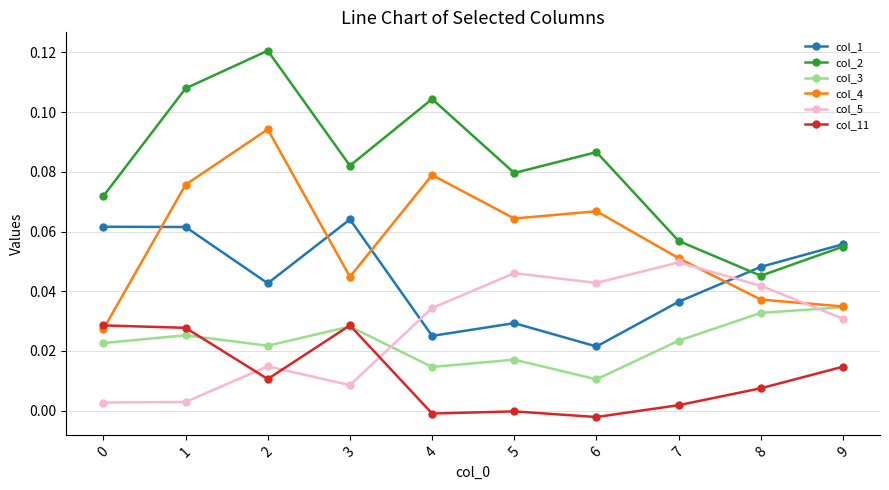

Where do col_1 and col_5 first cross each other?

3 and 4